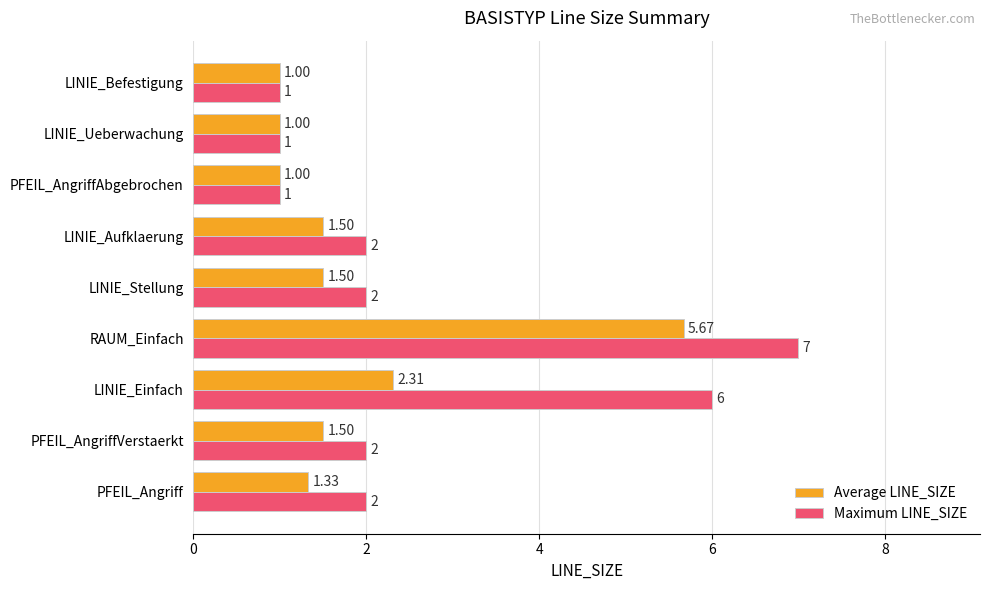

What is the difference between the maximum and minimum values in the Maximum LINE_SIZE series?

6.0